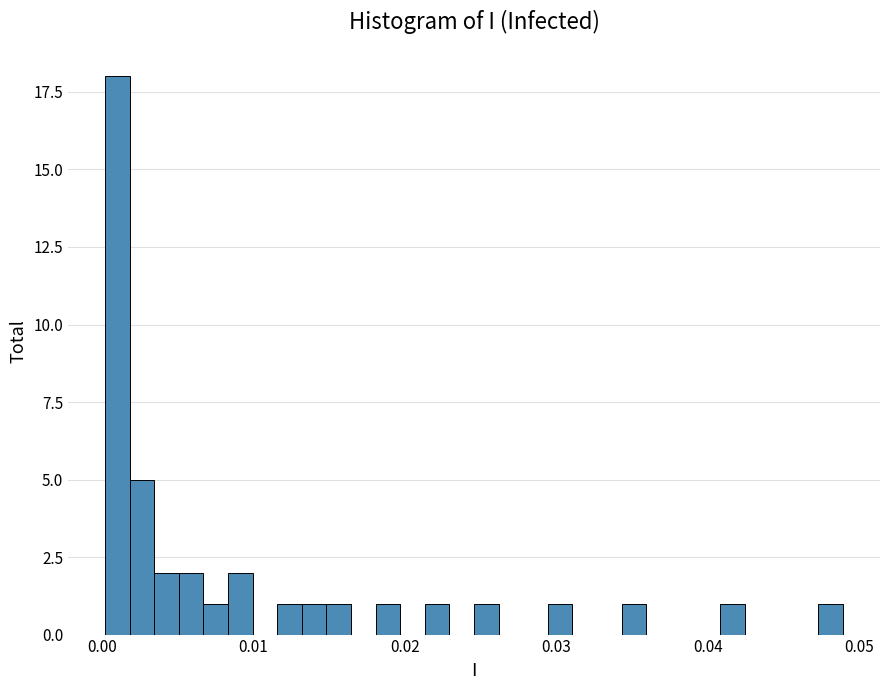

Around what value on the x-axis is the tallest bar? Give the approximate position of its centre, as read against the axis.

0.001